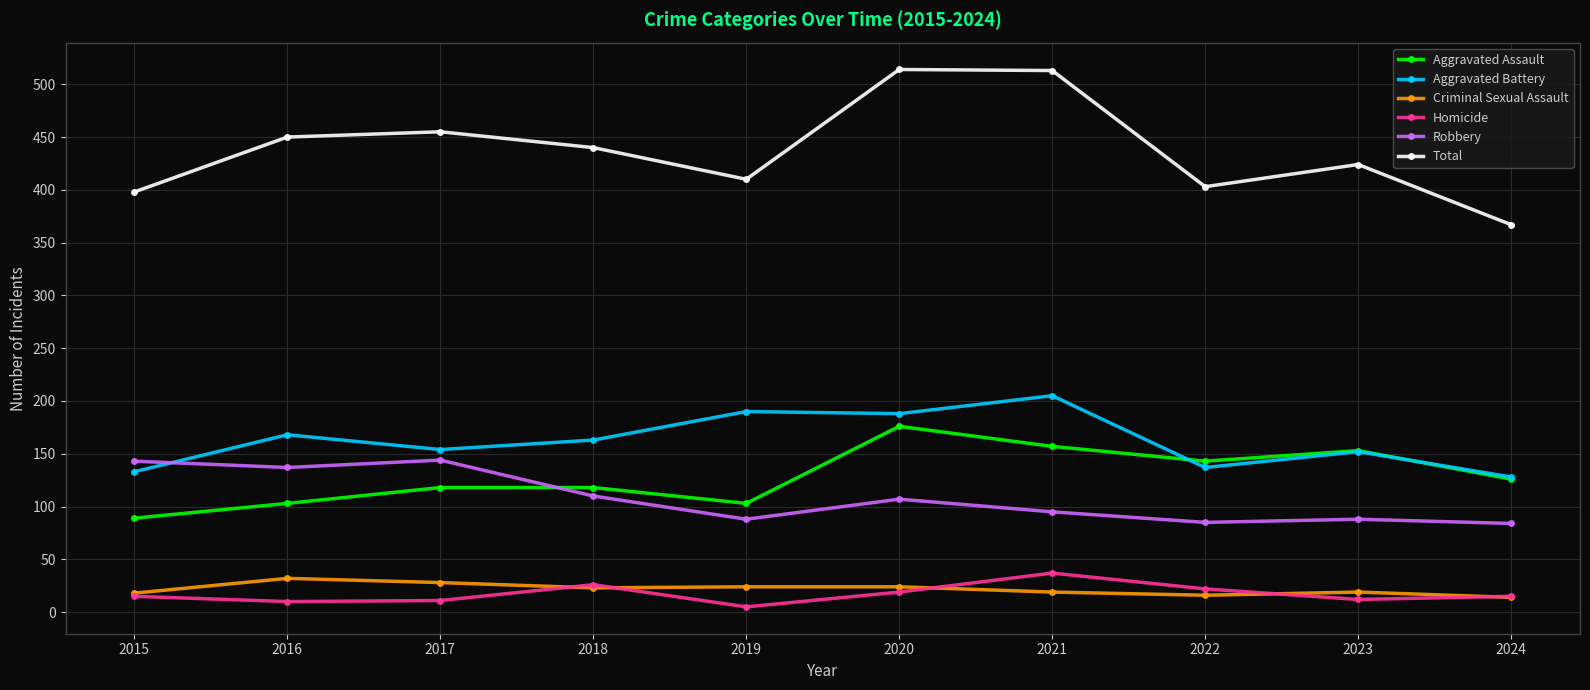

What is the maximum value for Total?

514